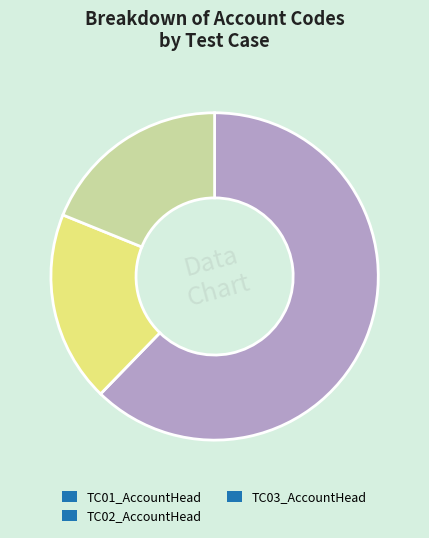

Do TC02_AccountHead and TC03_AccountHead together represent more than half of the pie?

No